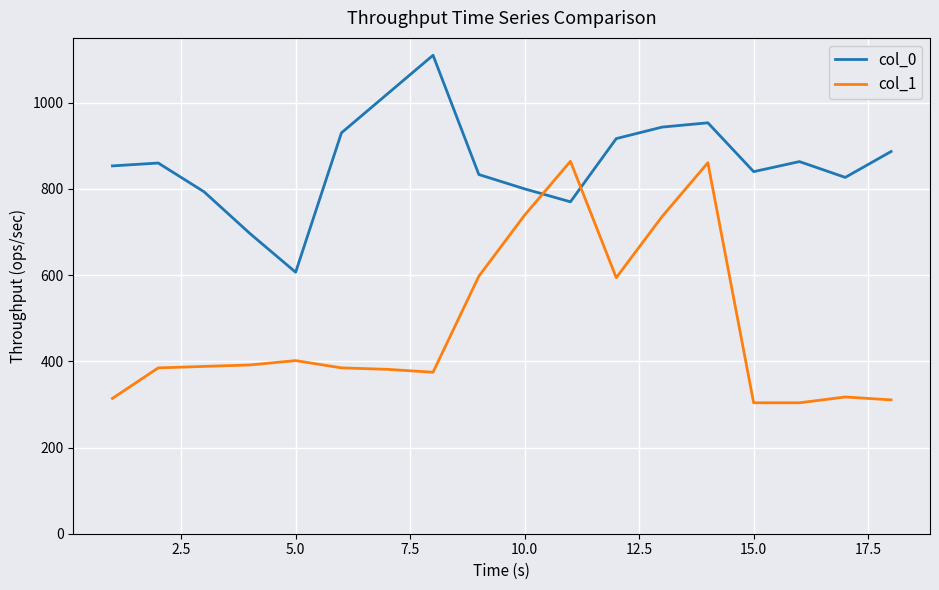

What is the difference between the maximum and minimum values in the col_0 series?

503.3